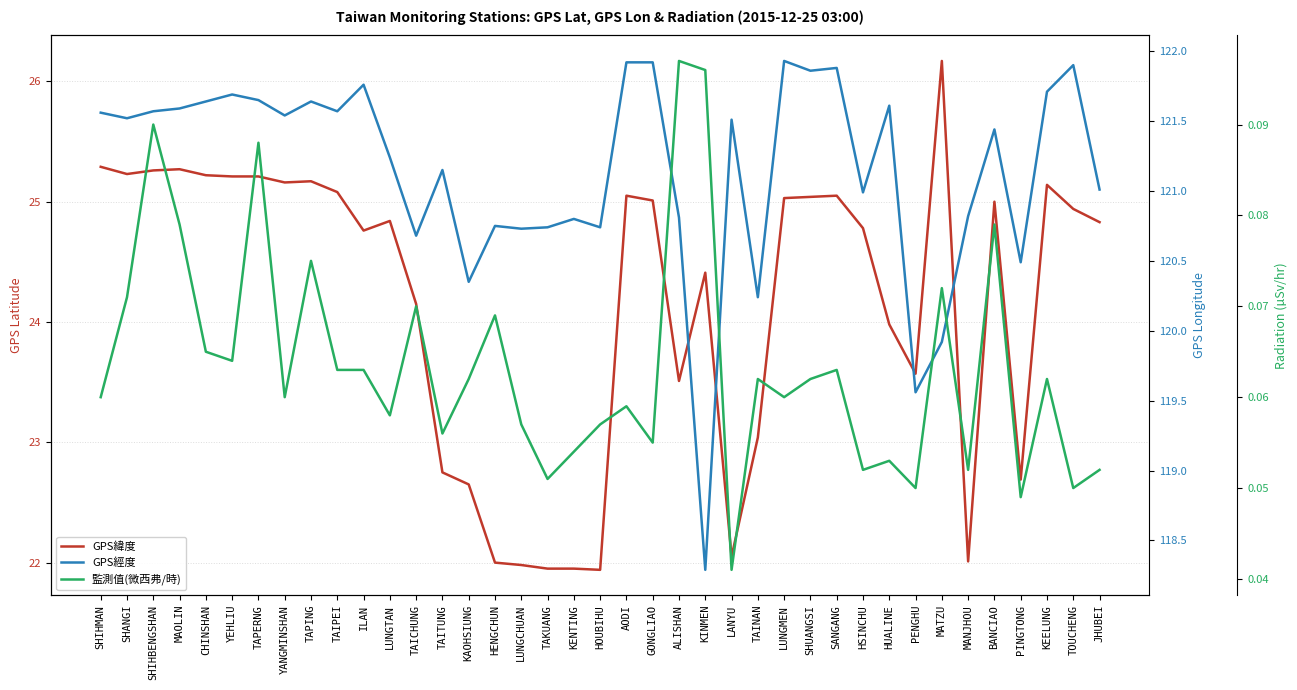

List the series in order of their overall mean, highest first.

GPS經度, GPS緯度, 監測值(微西弗/時)